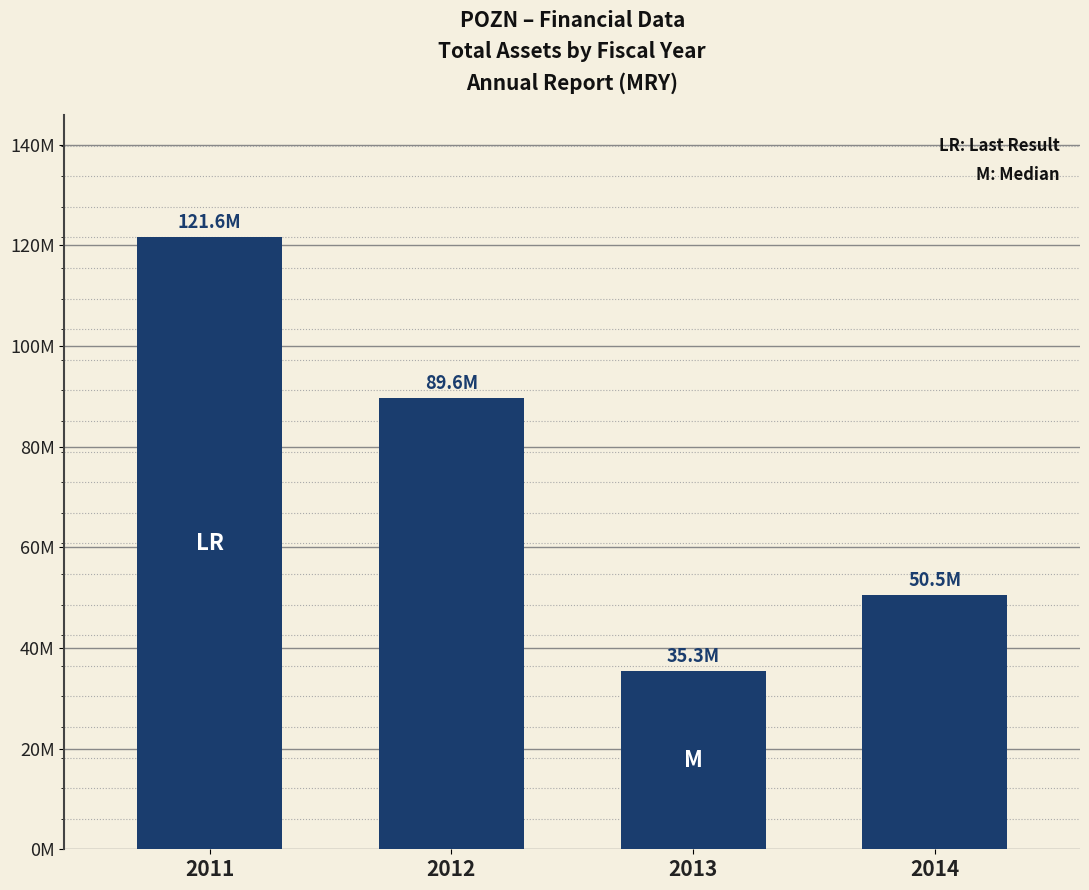

Rank the categories by value from highest to lowest.

2011, 2012, 2014, 2013